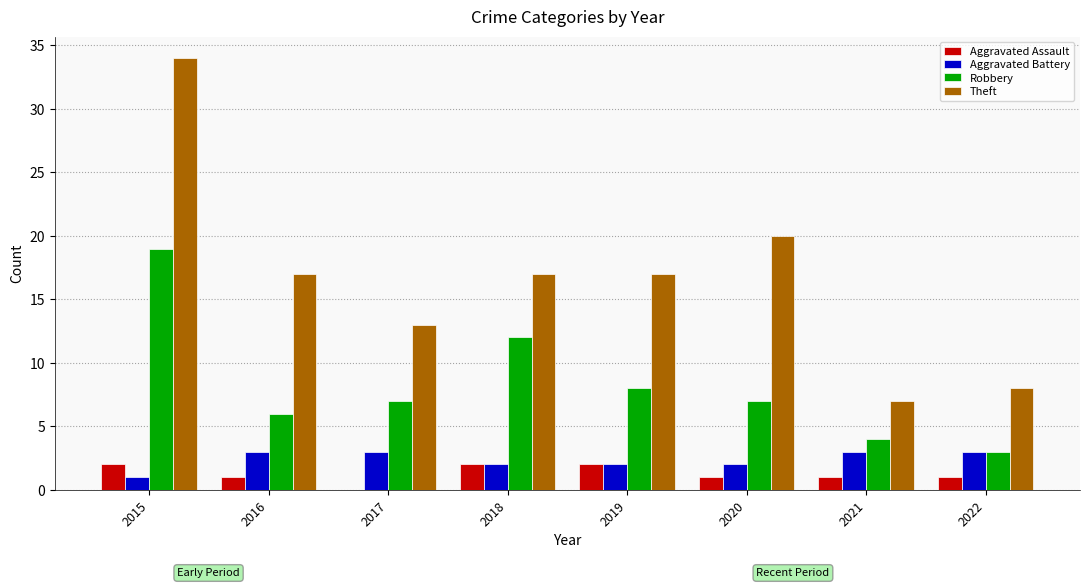

Which series changed the most between 2015 and 2019?

Theft